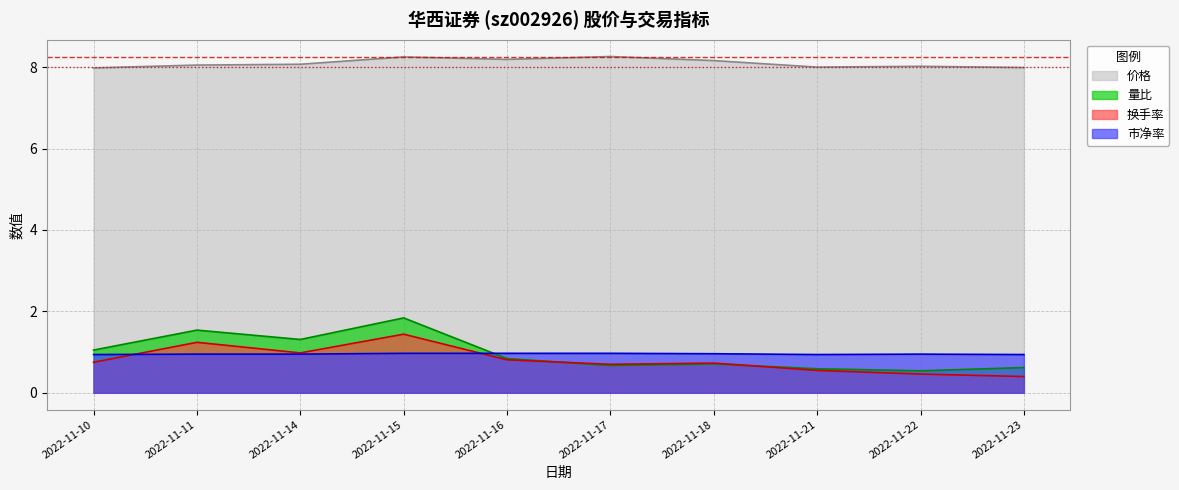

Rank the series at 2022-11-22 from lowest to highest value.

换手率, 量比, 市净率, 价格